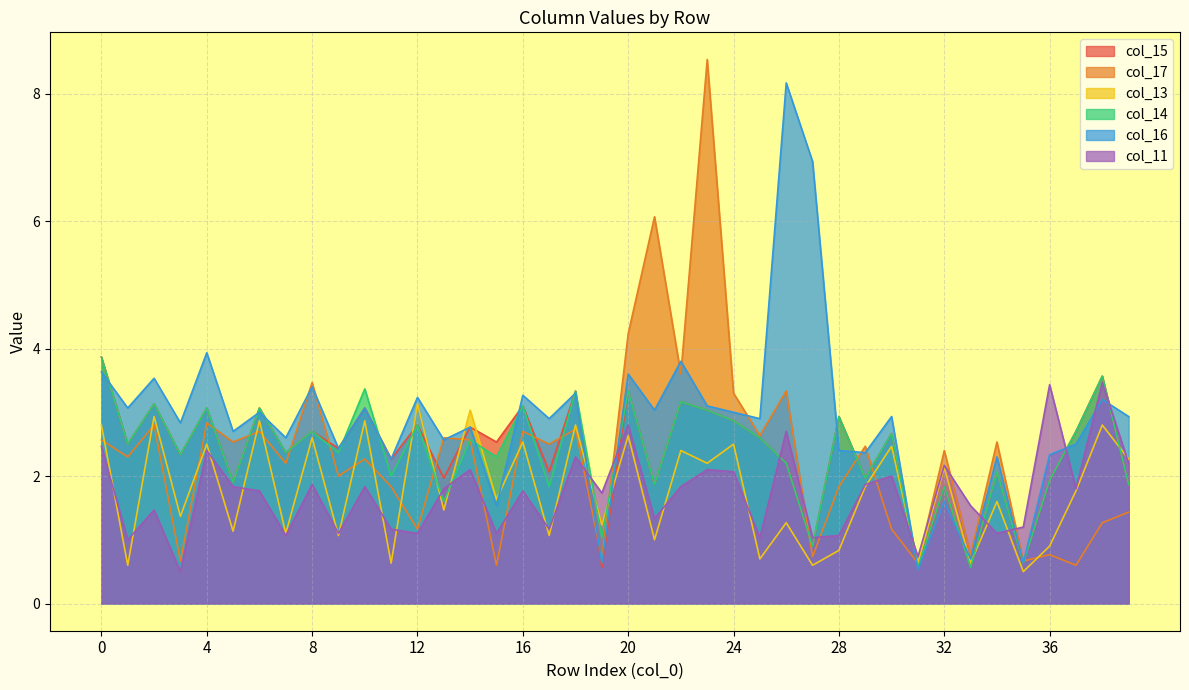

Where is col_17 nearest to the value 4?

20